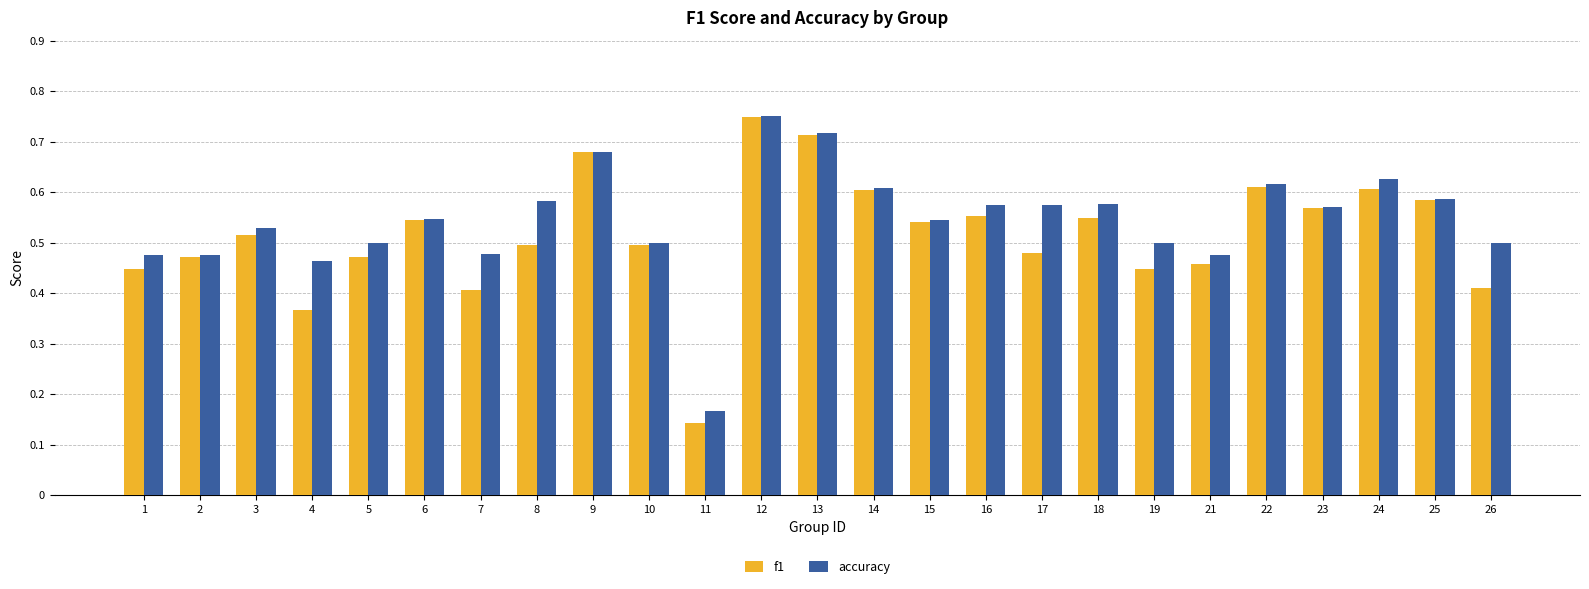

Is it true that f1 equals 0.5 at 15?

True